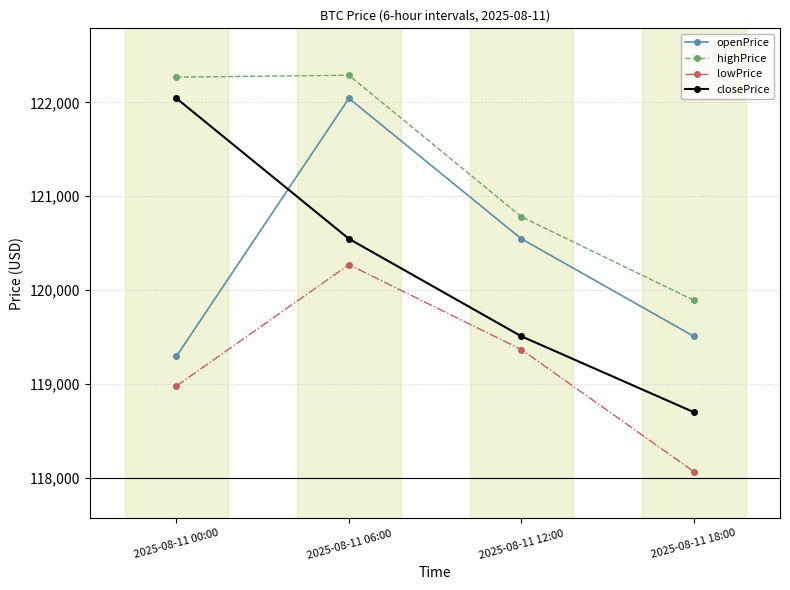

Which category has the lowest value in the highPrice series?

2025-08-11 18:00